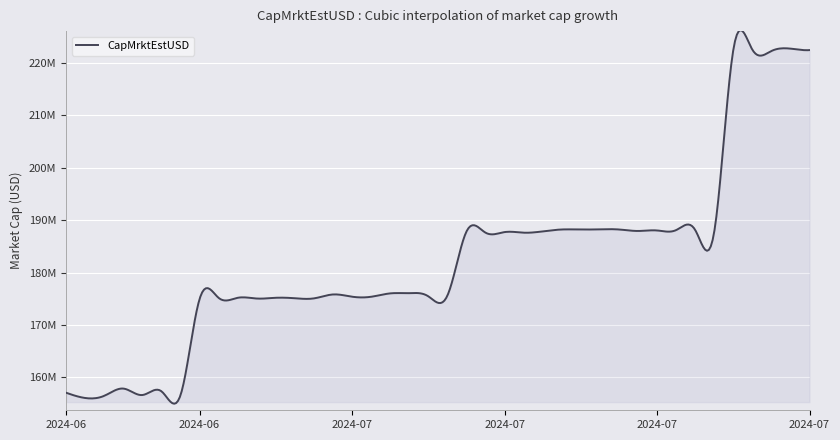

What is the difference between the maximum and second lowest values?

66234357.8